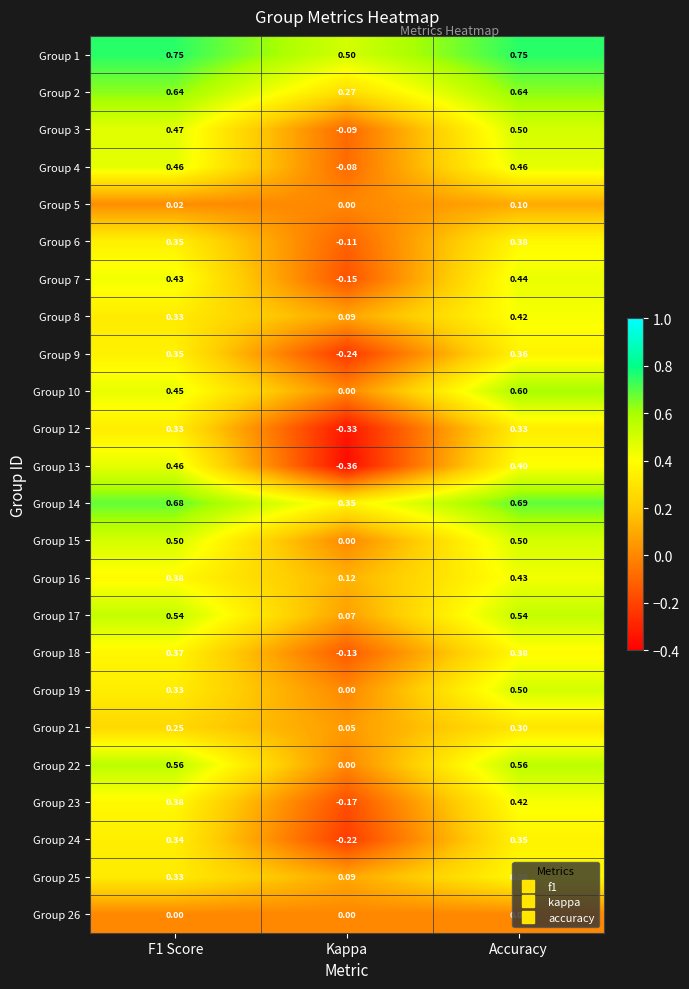

How many data points does each series have?

3